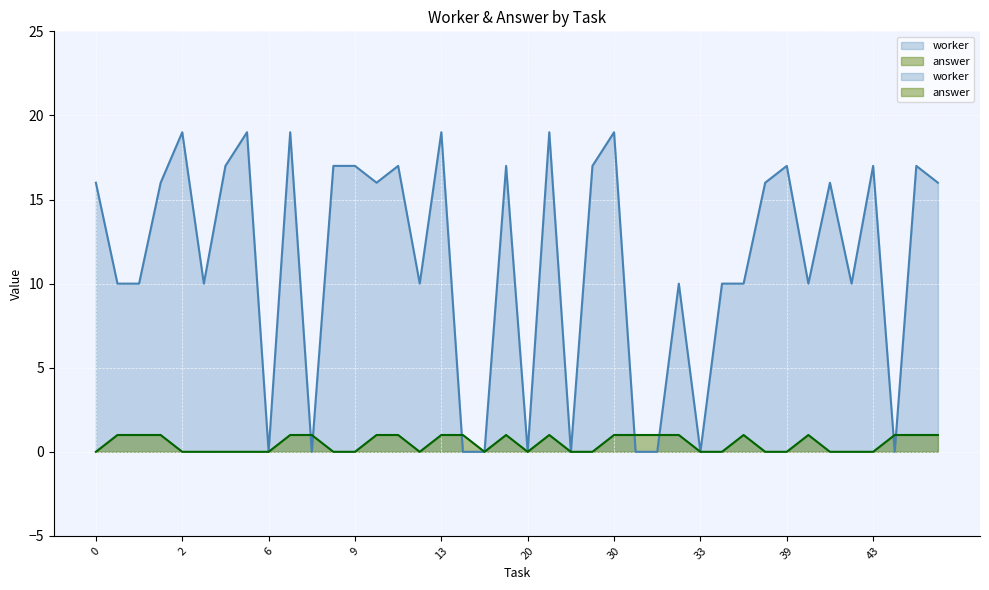

What is the total value across all series at 40?

11